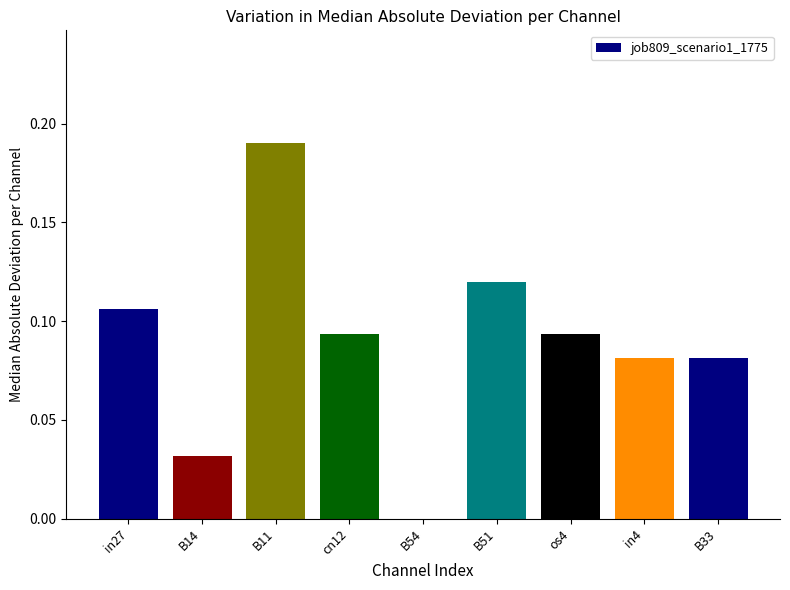

What is the sum of all values?

0.8